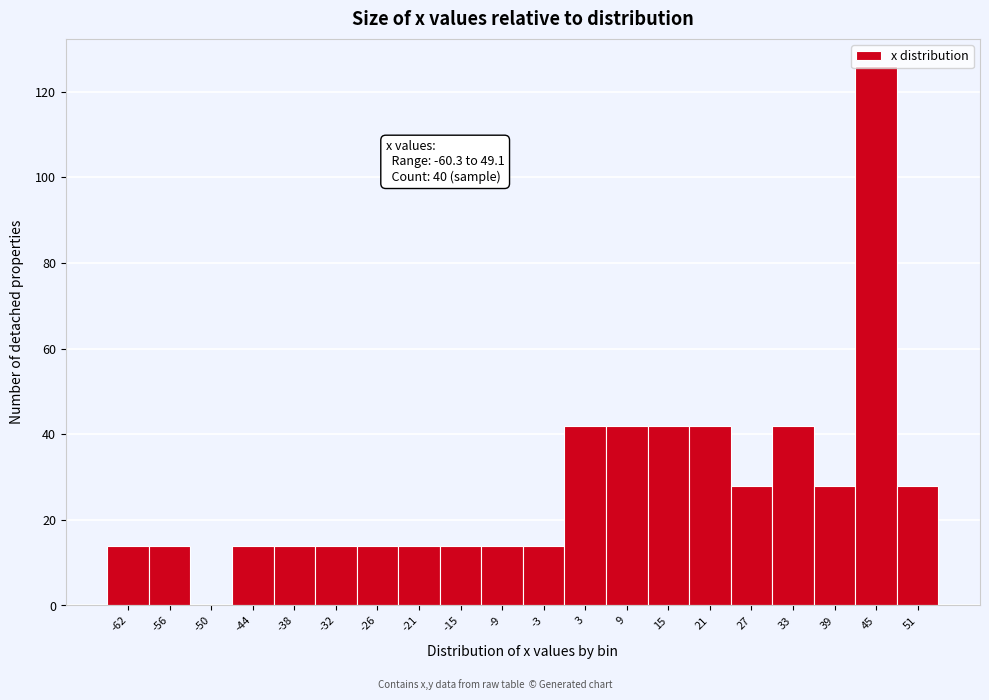

Which range on the x-axis has the tallest bar?

42 to 48